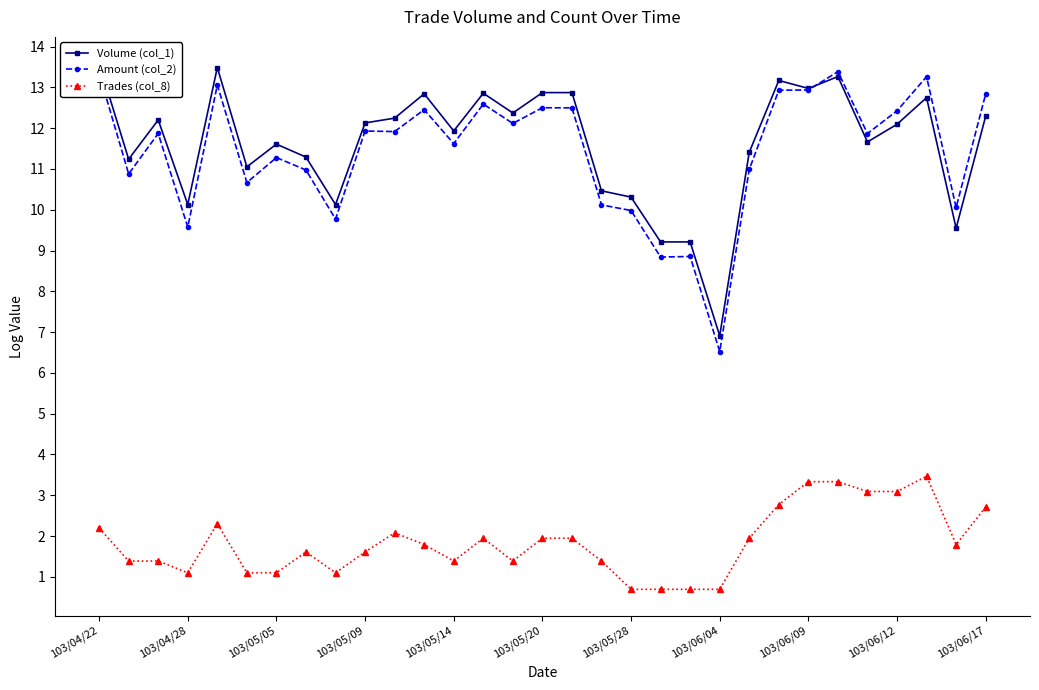

At which label does Amount (col_2) reach its minimum?

103/06/04